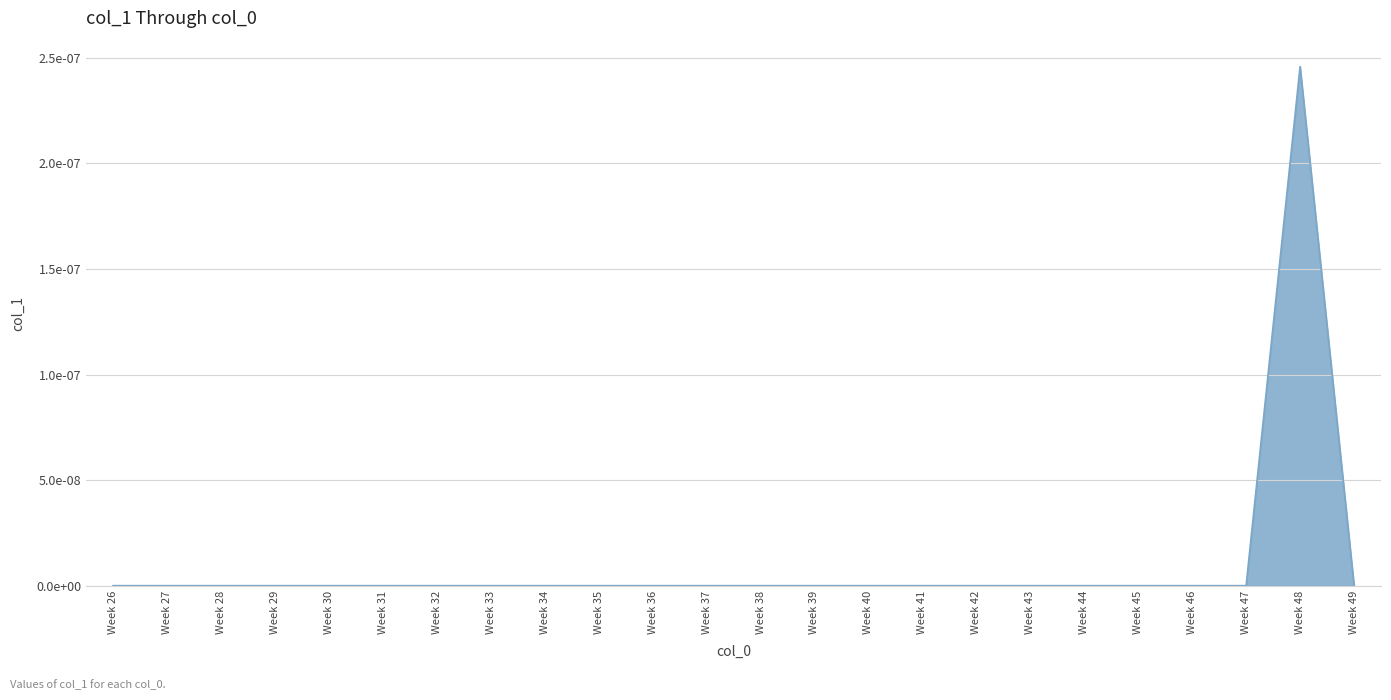

List the labels in order of value, largest first.

48, 26, 27, 28, 29, 30, 31, 32, 33, 34, 35, 36, 37, 38, 39, 40, 41, 42, 43, 44, 45, 46, 47, 49